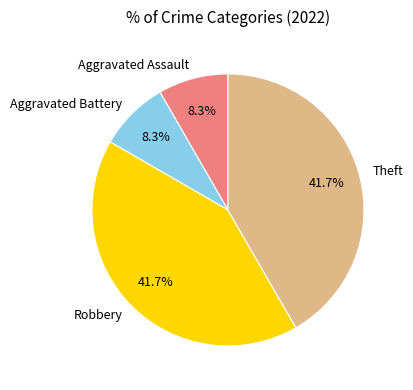

Does any single category account for the majority?

No